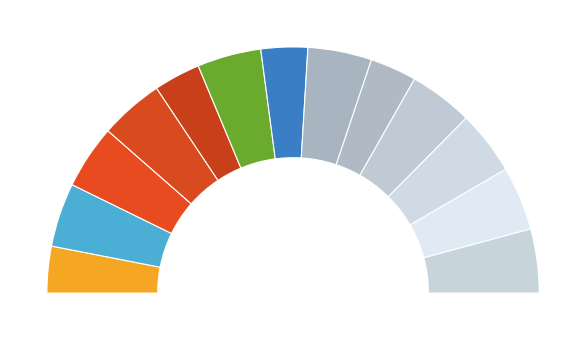

Count the number of slices in the pie.

13